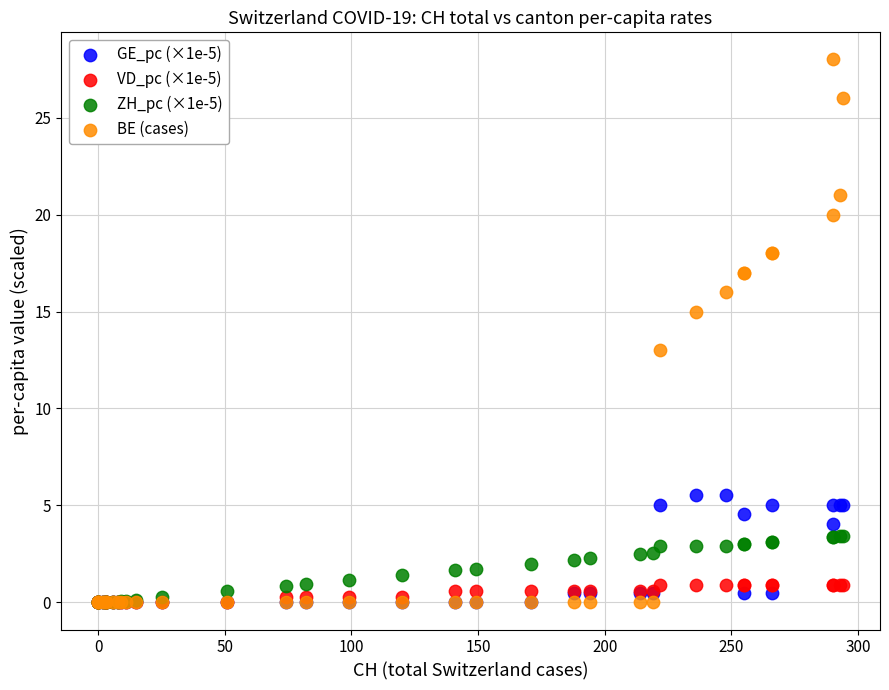

Which series contains the highest Y value?

BE (cases)